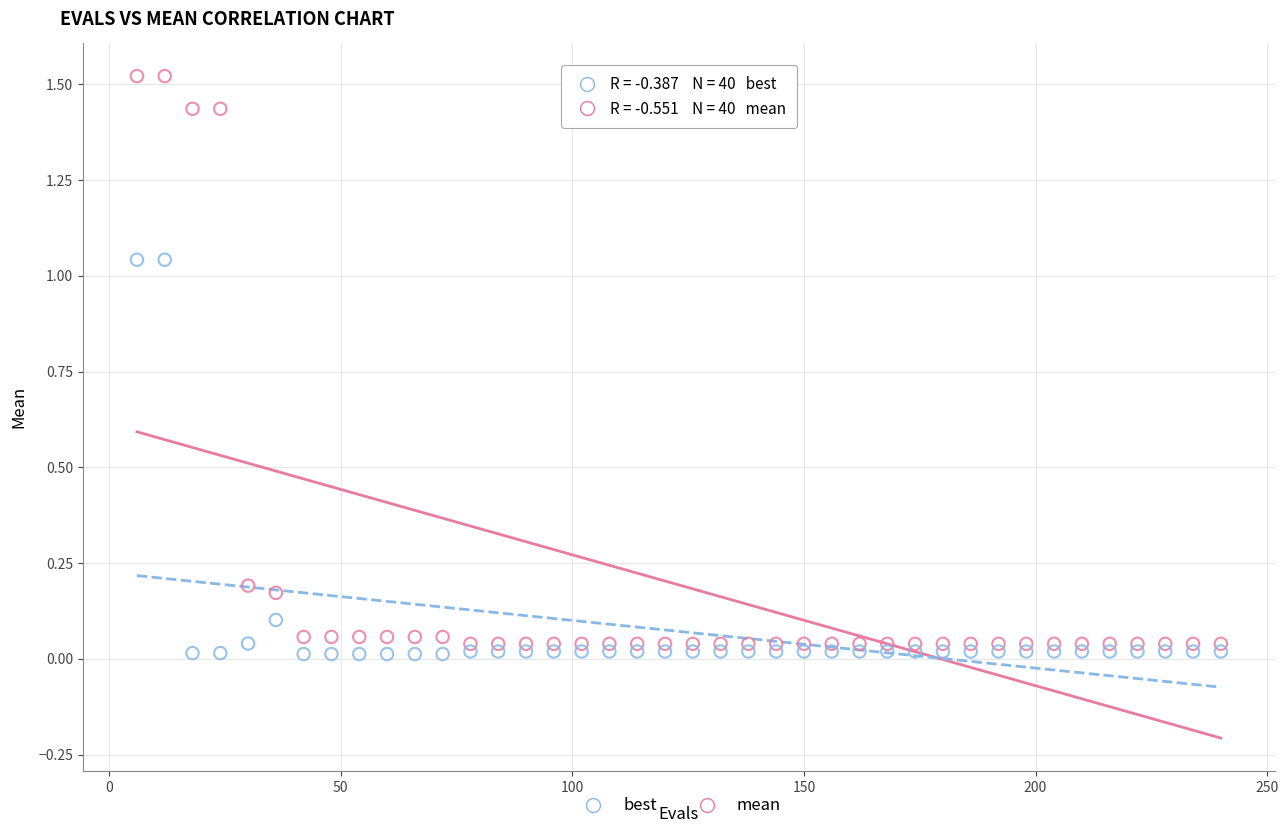

Which series contains the highest Y value?

mean